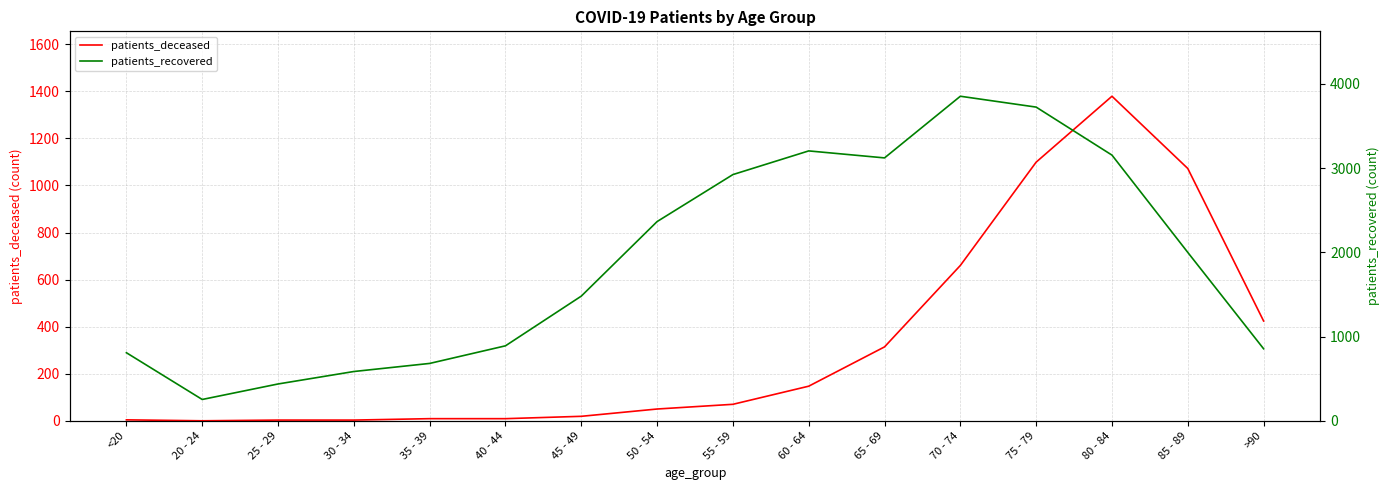

Is the value of patients_recovered at 25 - 29 greater than the value of patients_deceased at 65 - 69?

Yes